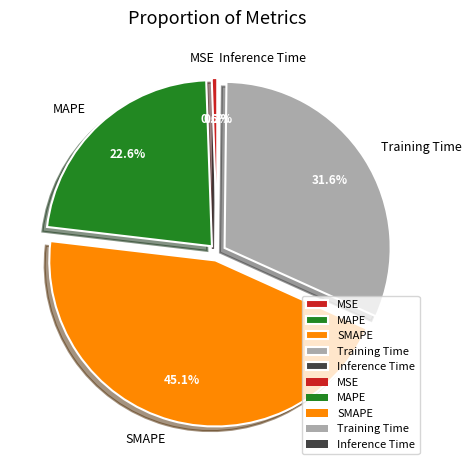

Is the sum of MAPE and MSE greater than half?

No